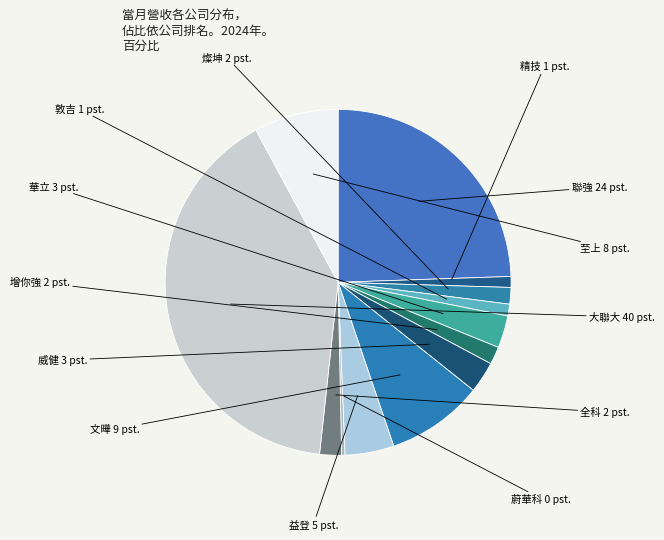

Between 威健 and 蔚華科, which is larger?

威健